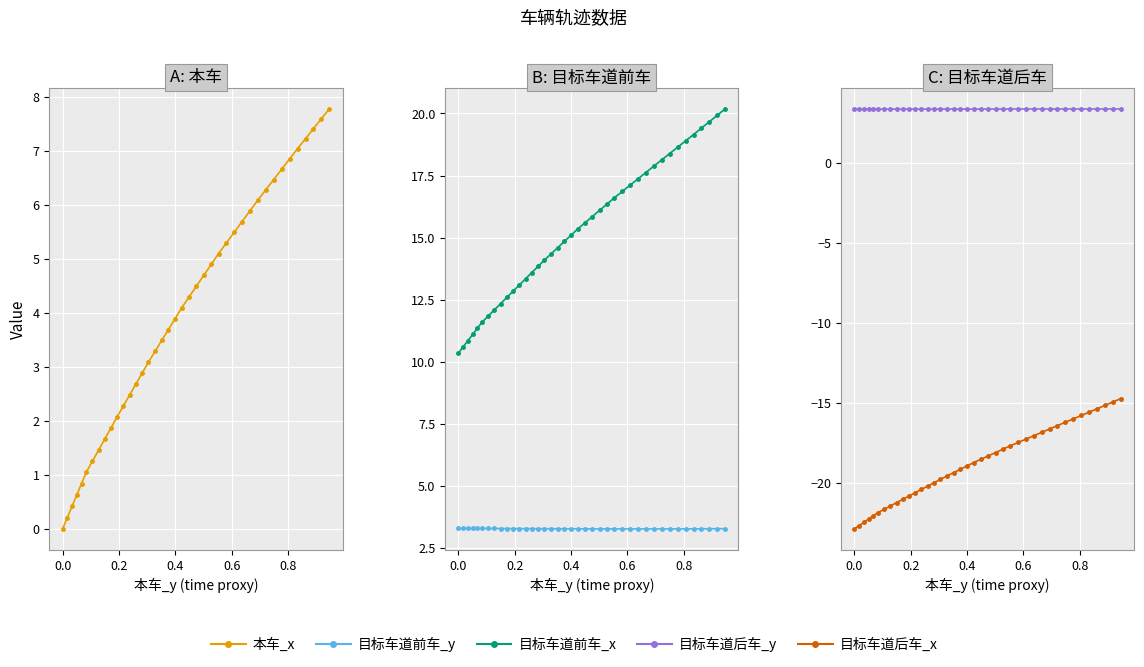

At how many categories does at least one series exceed -17?

40